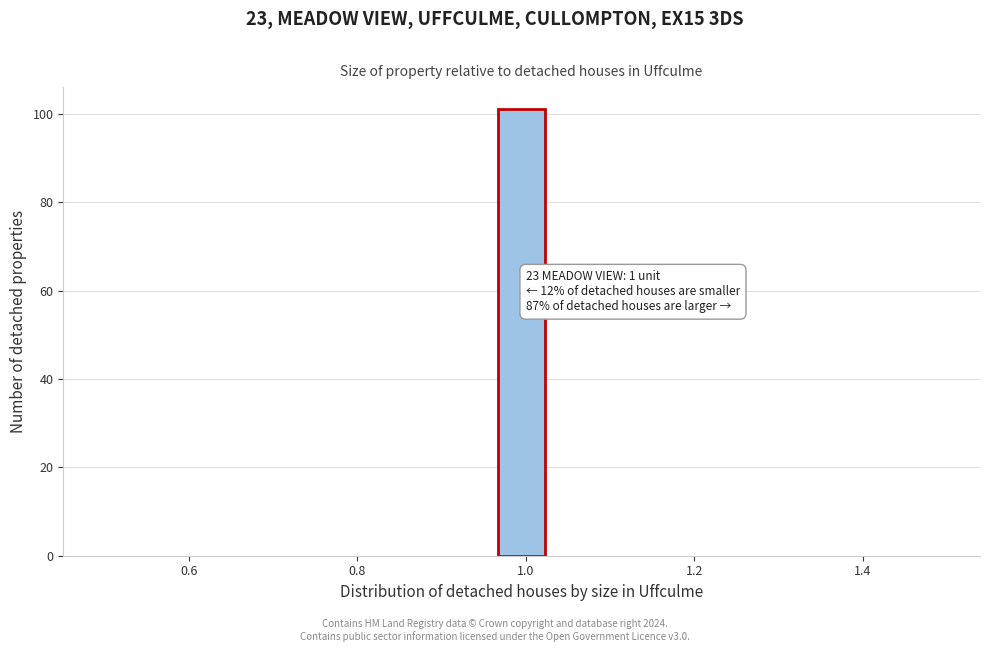

Around what value on the x-axis is the tallest bar? Give the approximate position of its centre, as read against the axis.

1.00